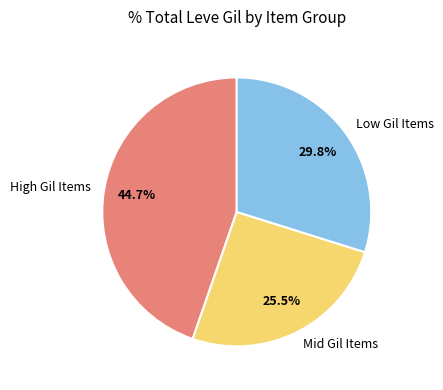

To the nearest percent, what is the difference between the largest and smallest slice percentages?

19%